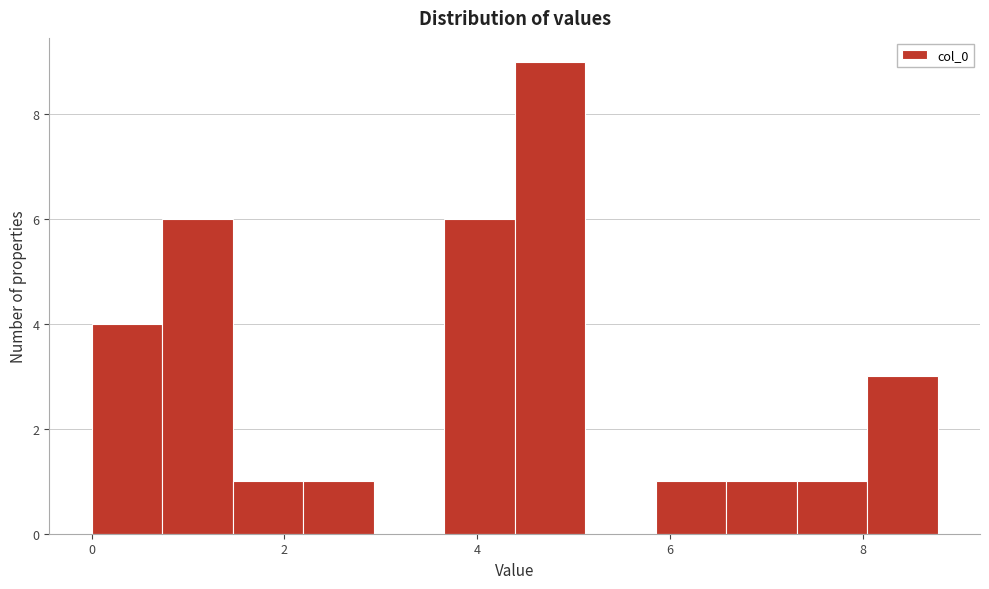

Read against the x-axis, roughly where is the centre of the tallest bar?

4.8